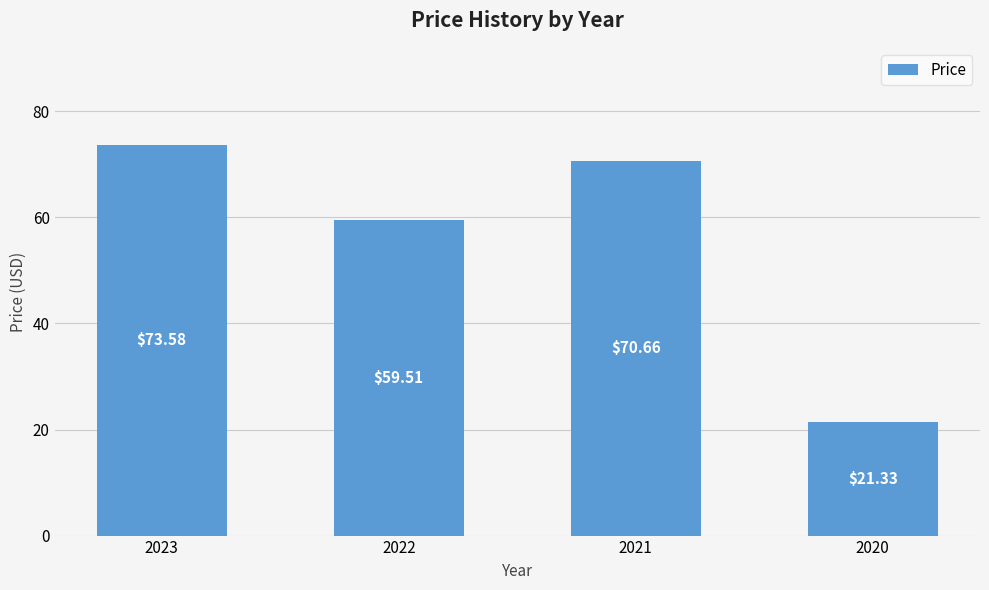

What is the approximate value at 2023?

73.6